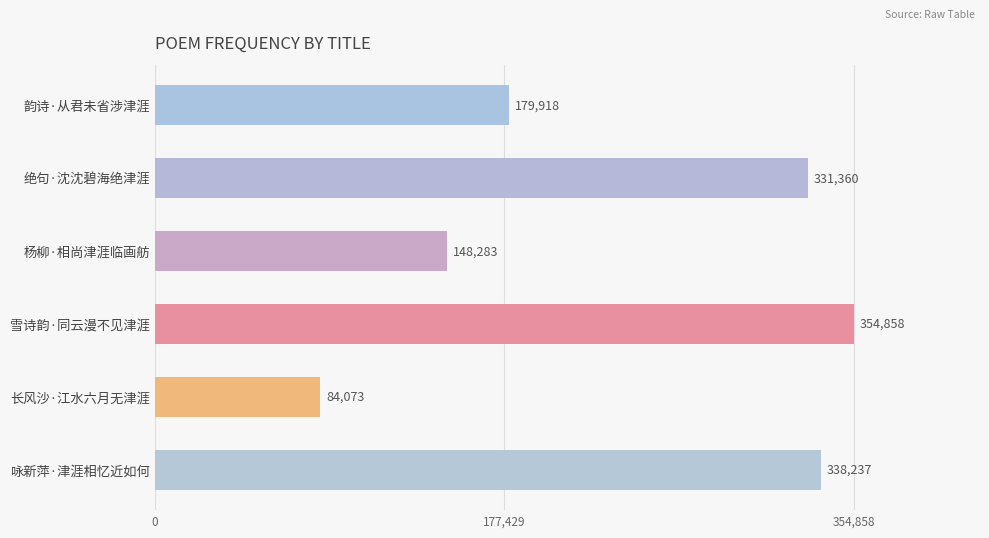

What is the label of the 1st bar from the bottom?

咏新萍·津涯相忆近如何